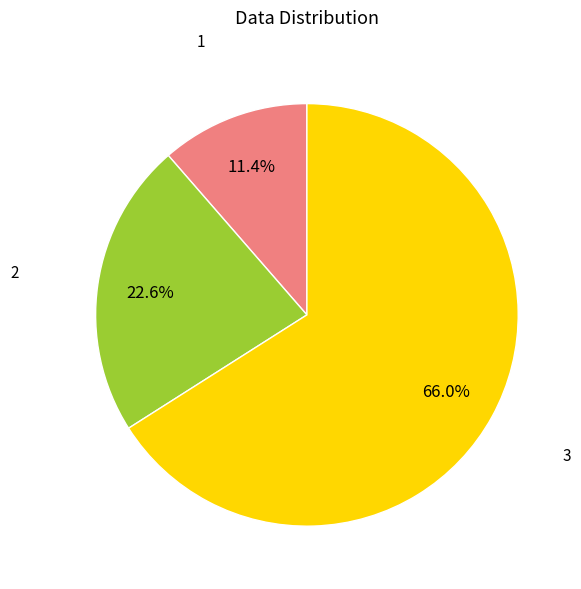

Count the number of slices in the pie.

3